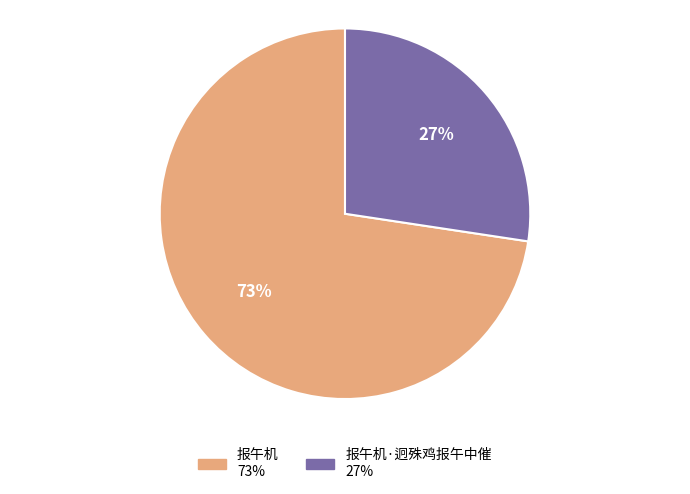

Rank the categories by value from lowest to highest.

报午机·迥殊鸡报午中催, 报午机